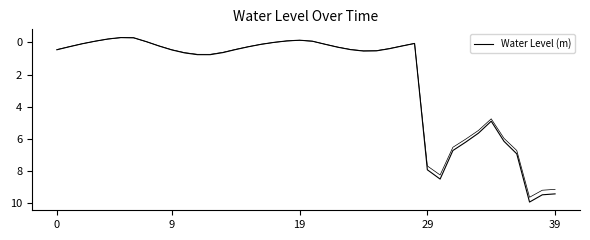

Where is the data nearest to the value 4?

34